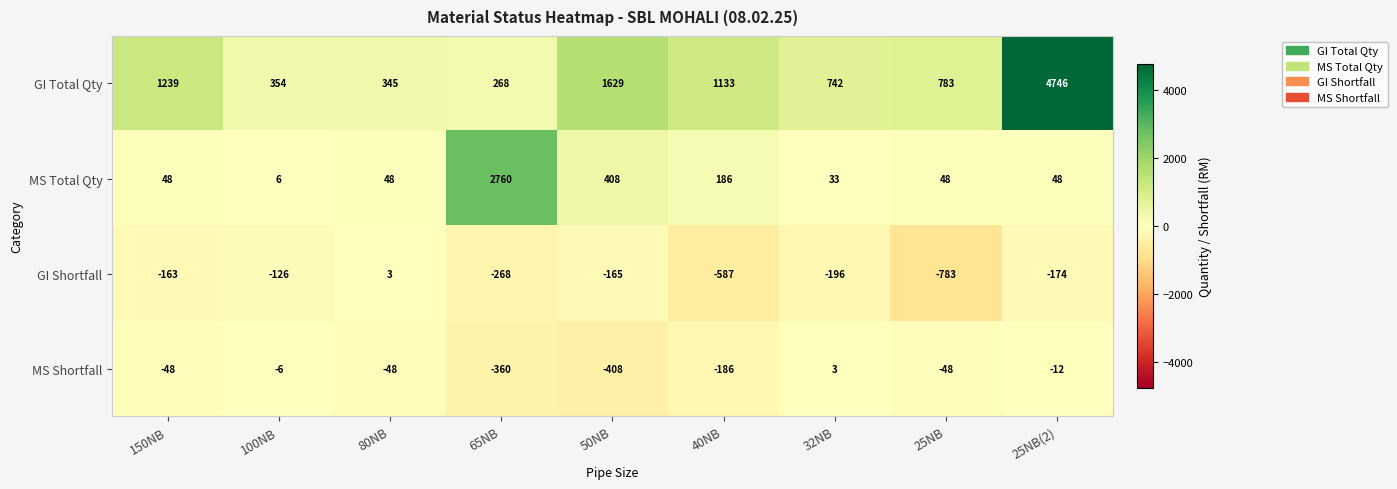

Is the value of GI Shortfall at 50NB greater than the value of MS Shortfall at 50NB?

Yes